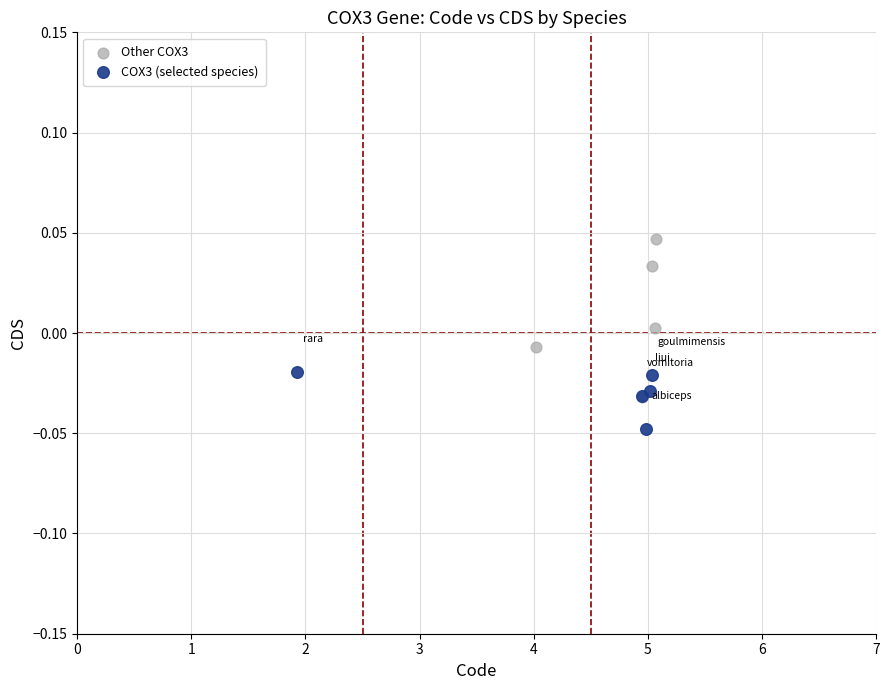

Which series contains the highest Y value?

Other COX3